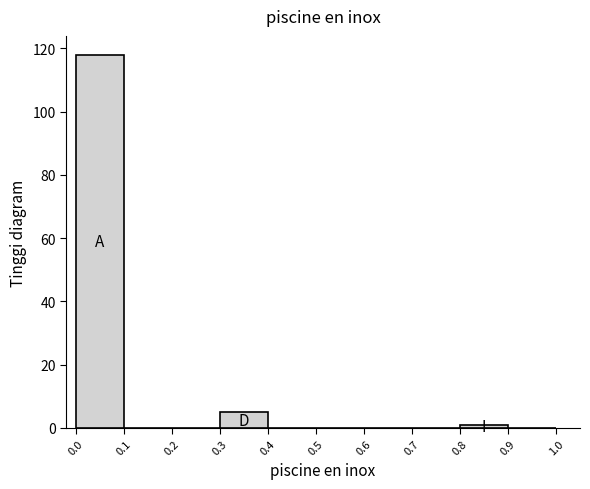

What is the height of the bar covering 0.0 to 0.1 on the x-axis? The values are not printed on the chart, so give them approximately, as read against the axis.

118